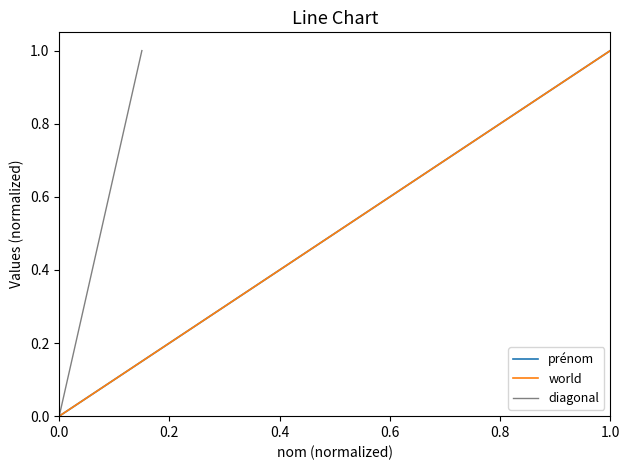

Rank the categories by prénom value from lowest to highest.

1, 2, 3, 4, 5, 6, 7, 8, 9, 10, 11, 12, 13, 14, 15, 16, 17, 18, 19, 20